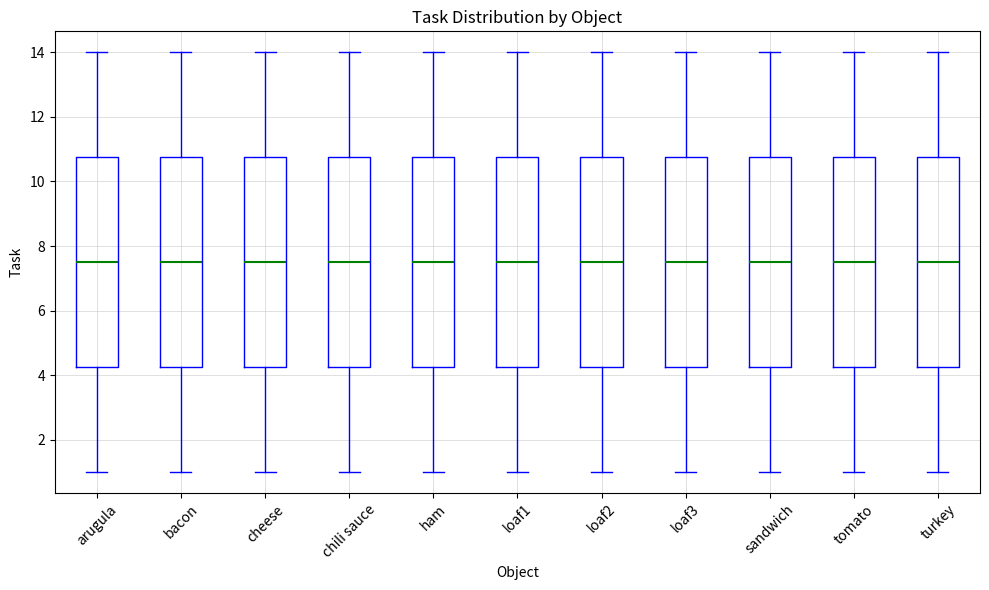

Where does the upper whisker of the box for chili sauce end on the y-axis? The values are not printed on the chart, so give them approximately, as read against the axis.

14.0